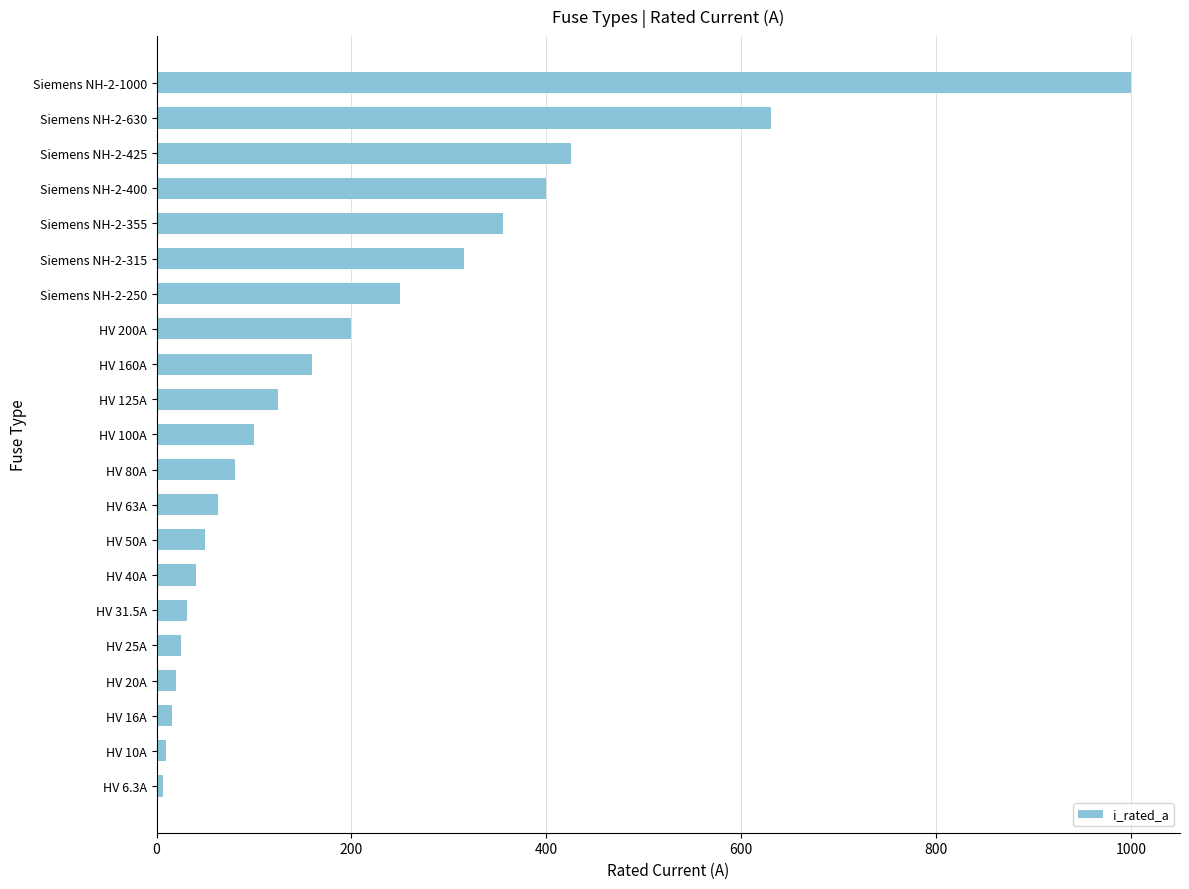

True or false: the data shows 1000.0 at Siemens NH-2-1000.

True